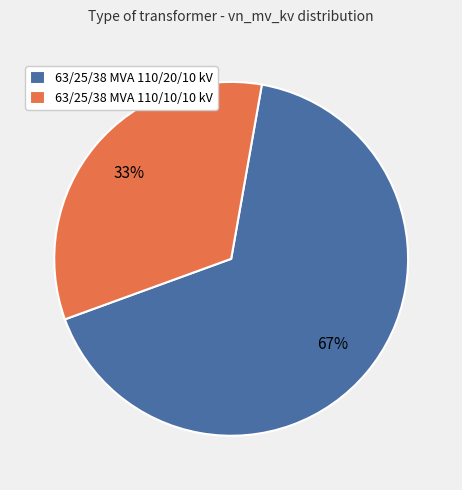

Count the number of slices in the pie.

2